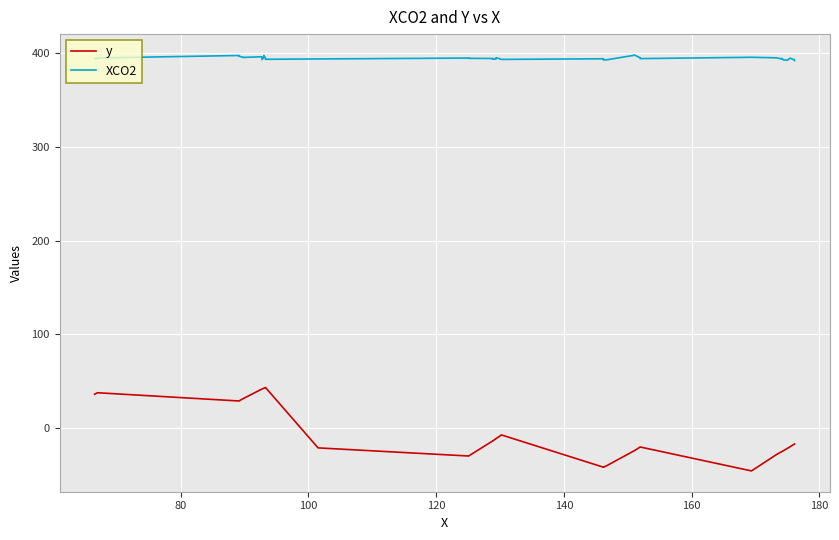

List the series in order of their overall mean, highest first.

XCO2, y